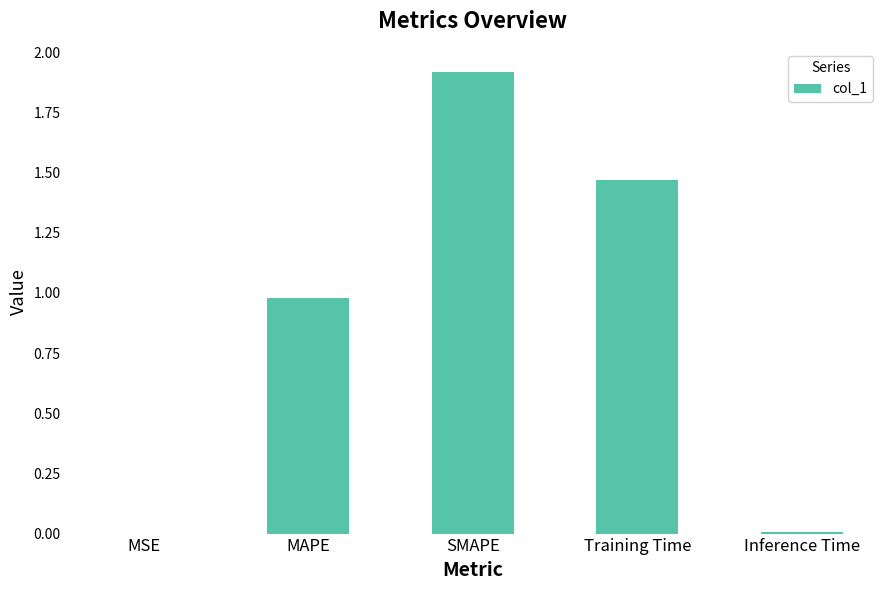

Is it true that the value at SMAPE is 1.1?

False